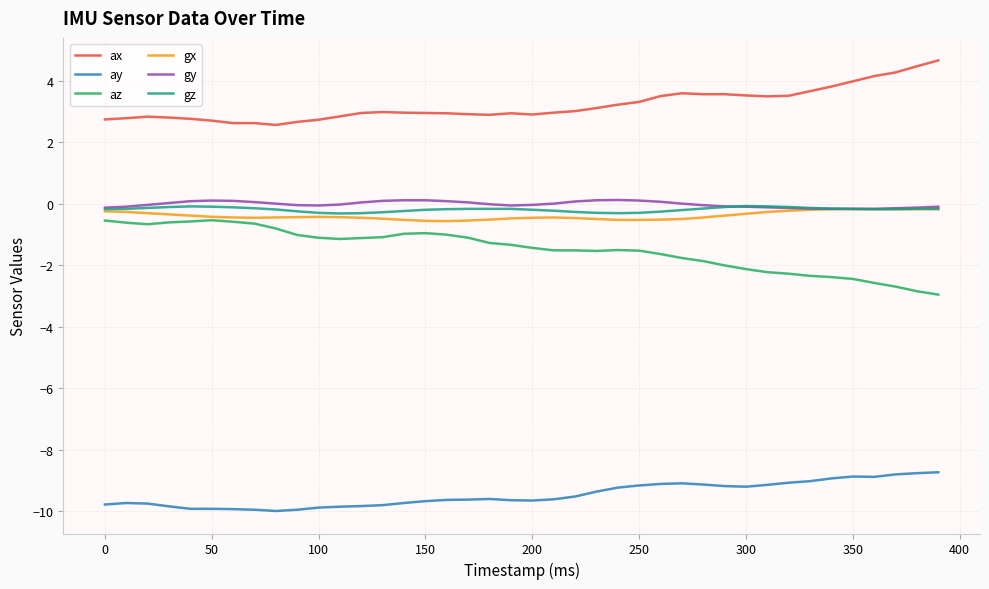

True or false: ay and ax intersect in this chart.

False